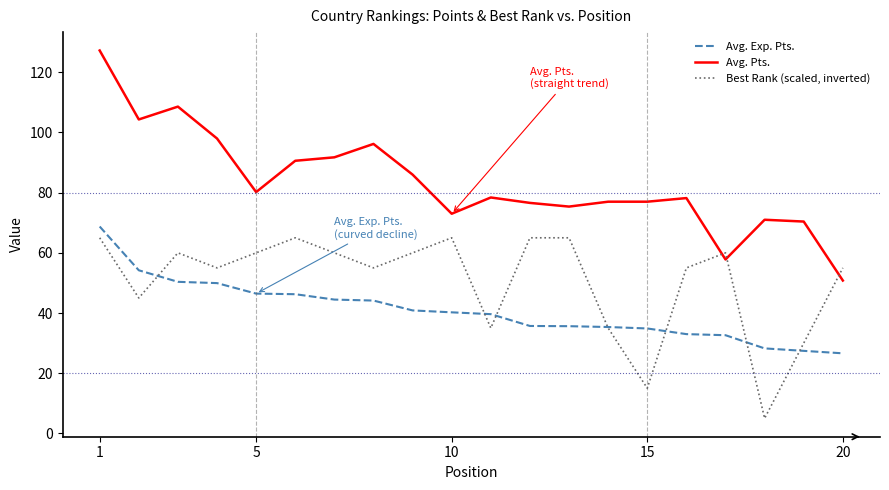

What is the highest value of the Avg. Exp. Pts. series?

68.7